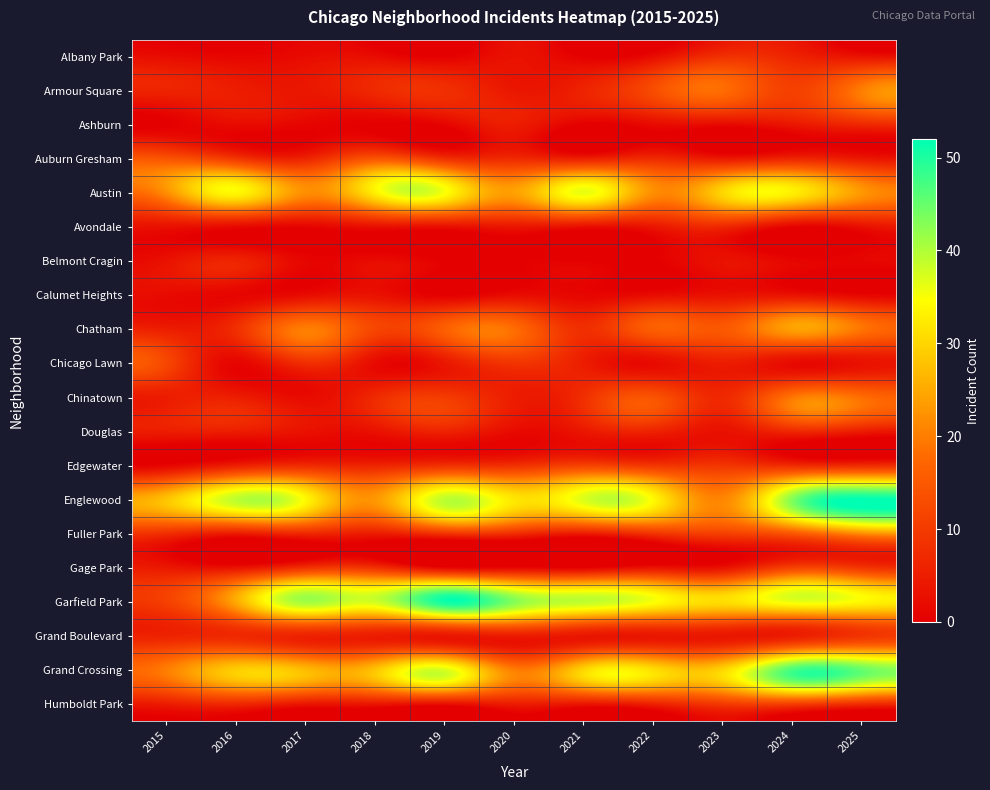

Rank the series by their maximum value, from highest to lowest.

Englewood, Garfield Park, Grand Crossing, Austin, Chatham, Fuller Park, Armour Square, Chinatown, Auburn Gresham, Chicago Lawn, Edgewater, Gage Park, Humboldt Park, Grand Boulevard, Albany Park, Ashburn, Avondale, Douglas, Belmont Cragin, Calumet Heights